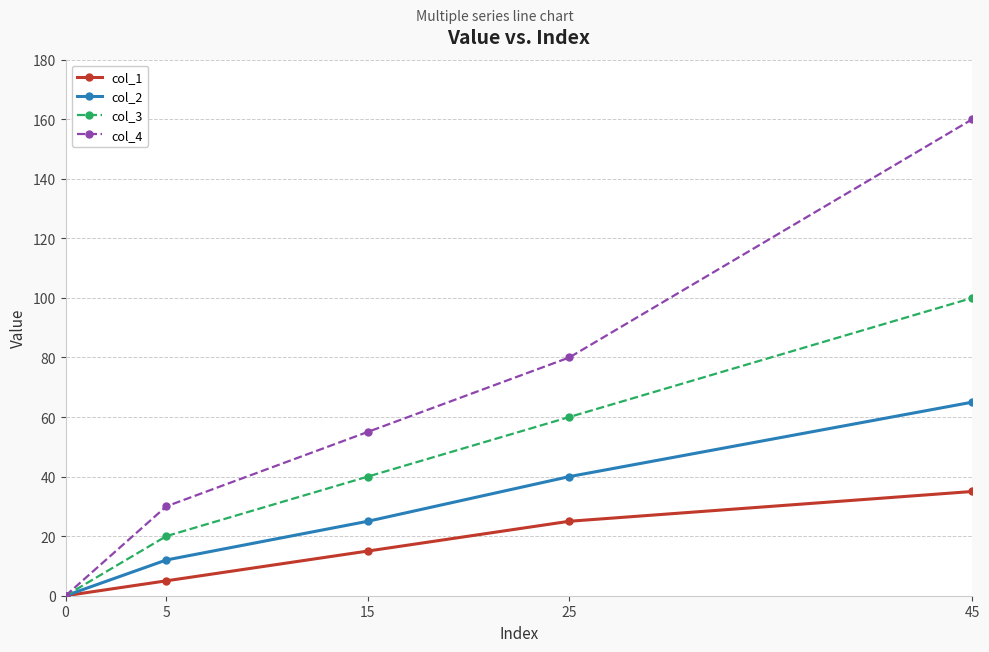

Which series has the largest range (max minus min)?

col_4